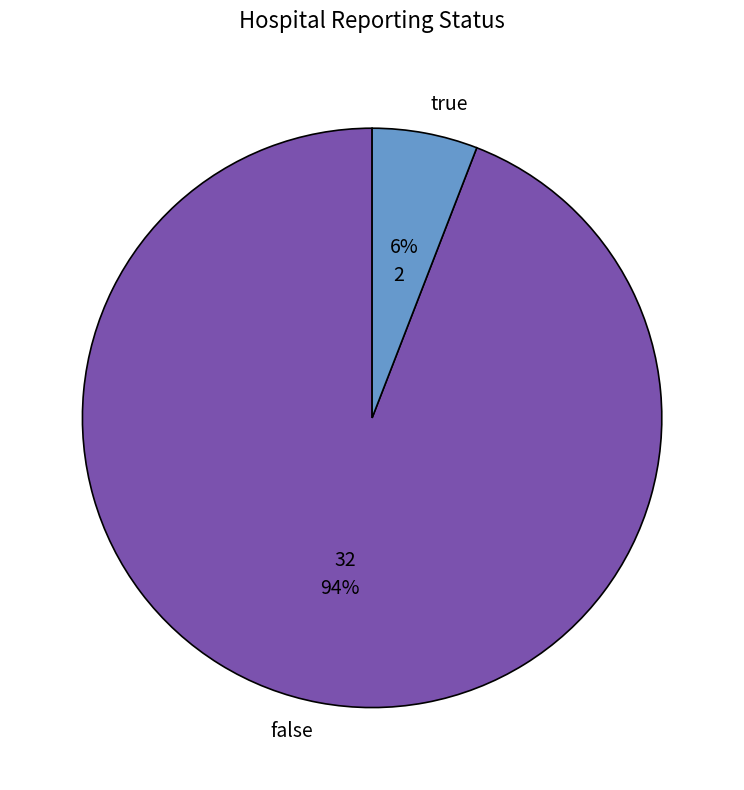

The true slice represents 6% of the pie. True or false?

True